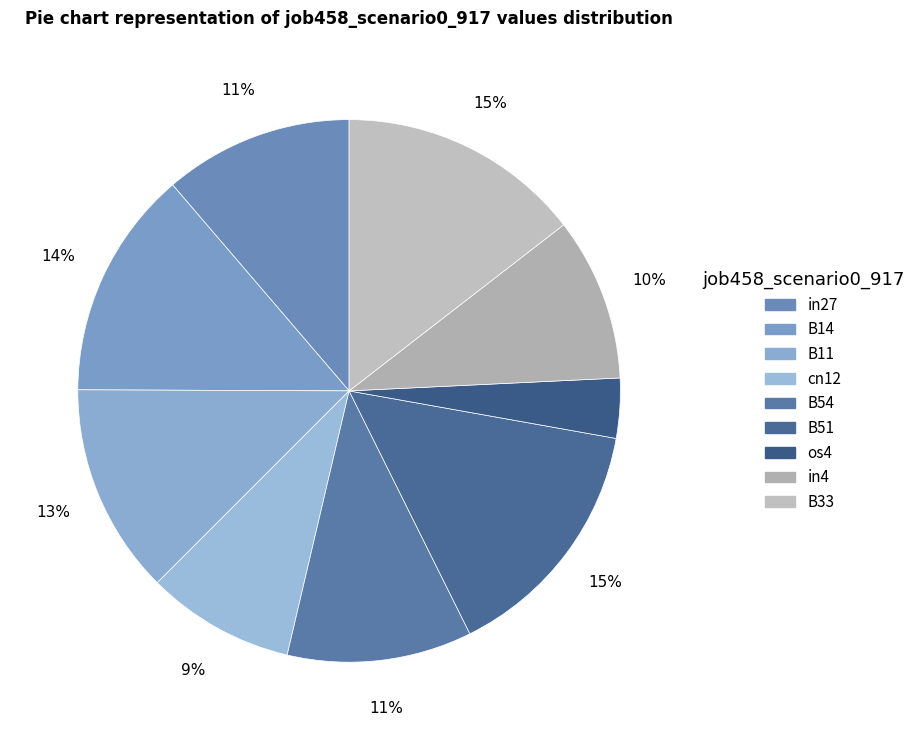

How many slices are in this pie chart?

9